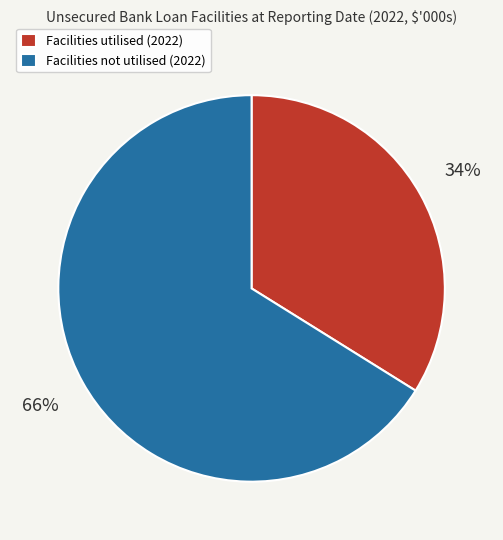

To the nearest percent, what percentage of the pie is Facilities utilised (2022)?

34%